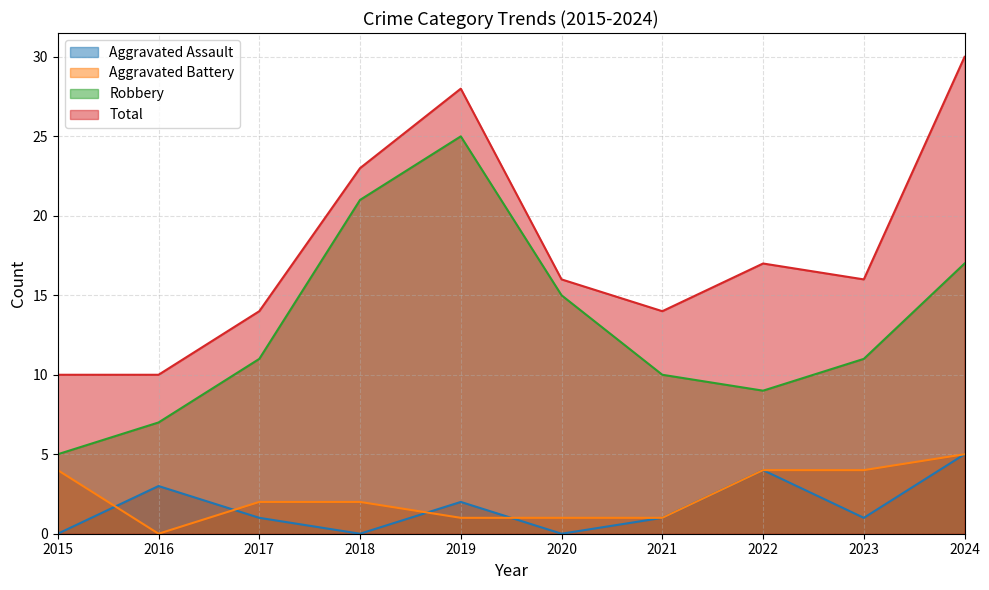

How many Total values are between 14 and 23?

6